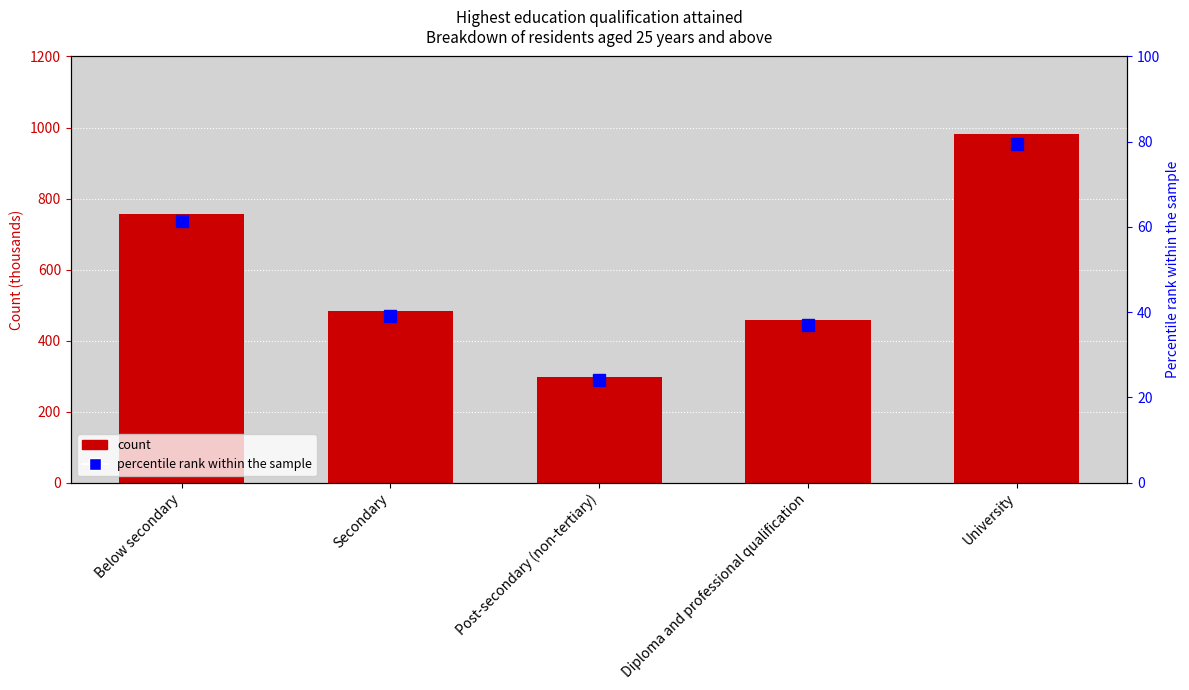

Which series changed the most between Below secondary and Post-secondary (non-tertiary)?

count